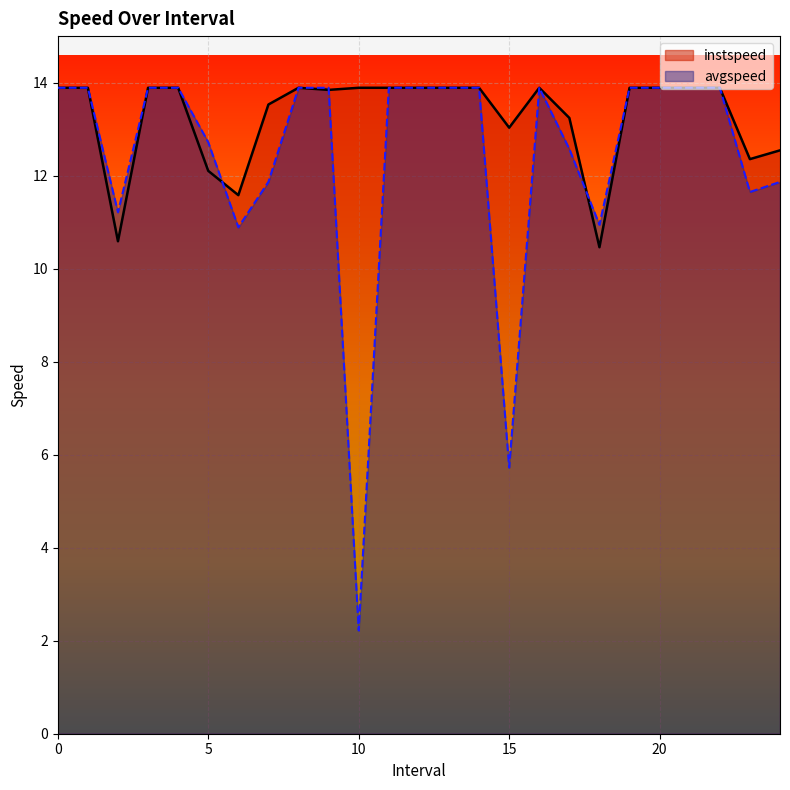

Does the chart display data point markers on the line(s)?

No